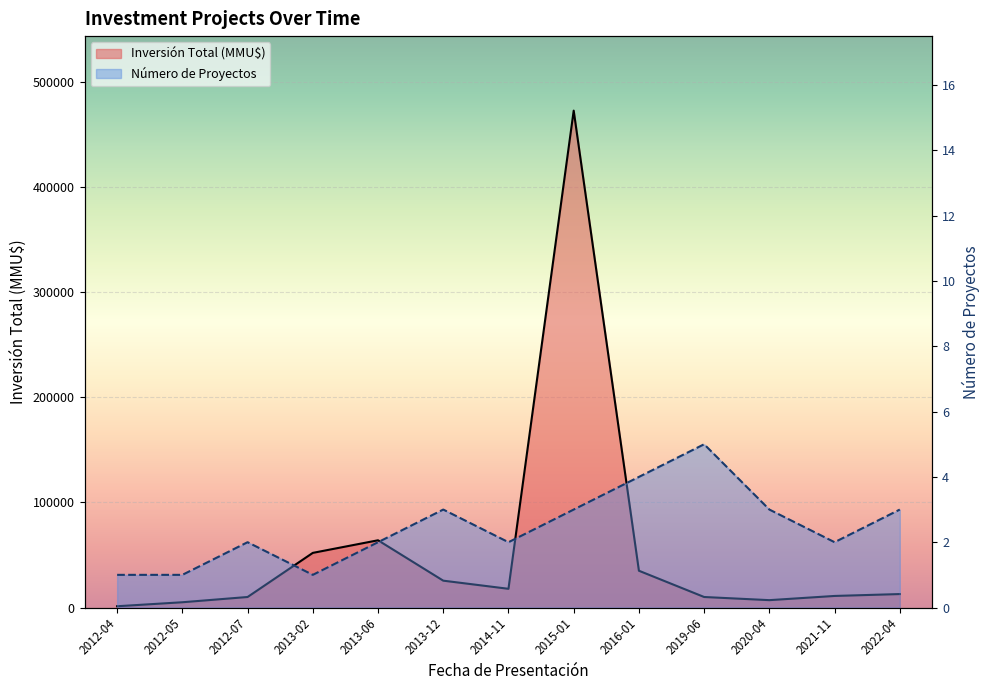

Which series has the widest spread of values?

Inversión Total (MMU$)